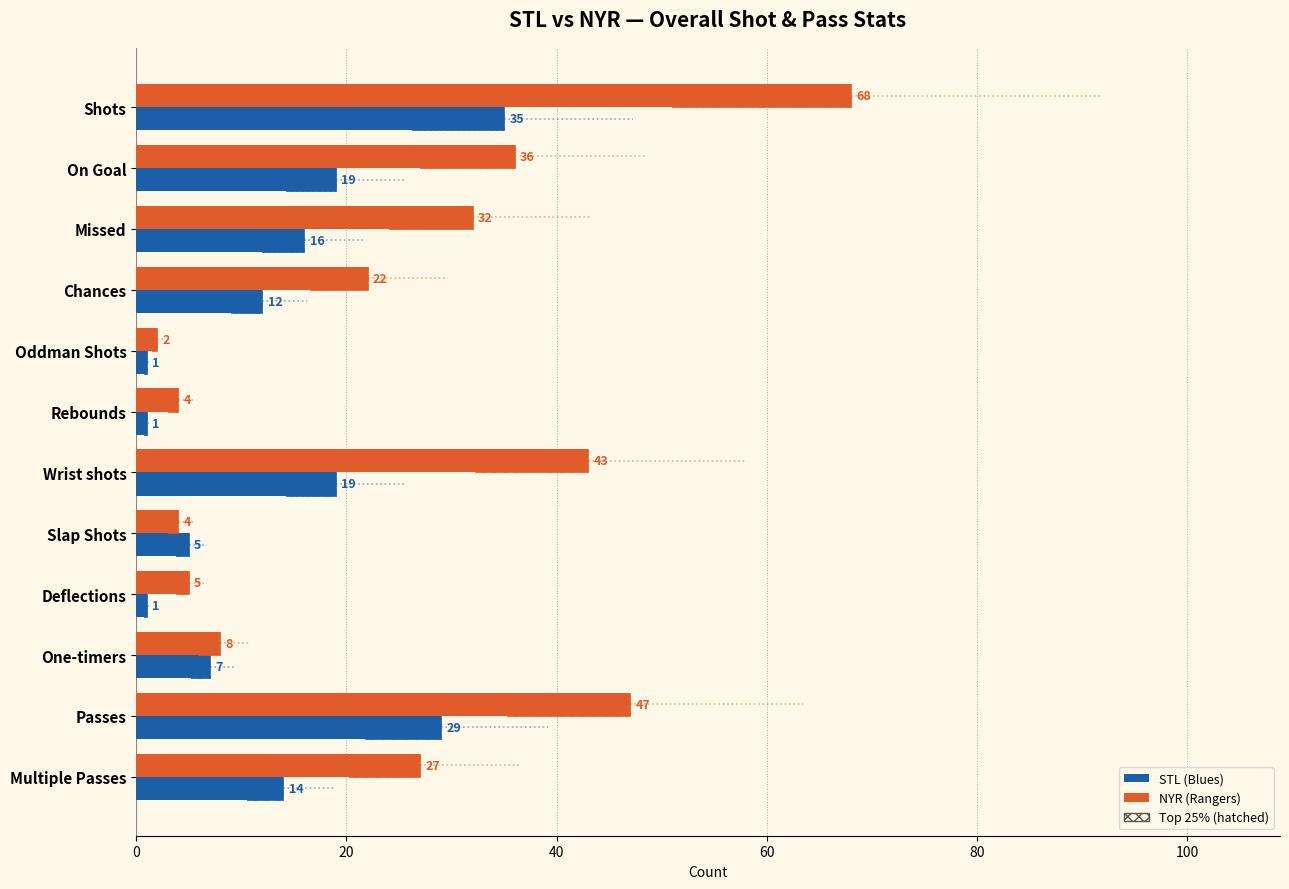

Rank the series at Passes from lowest to highest value.

STL, NYR